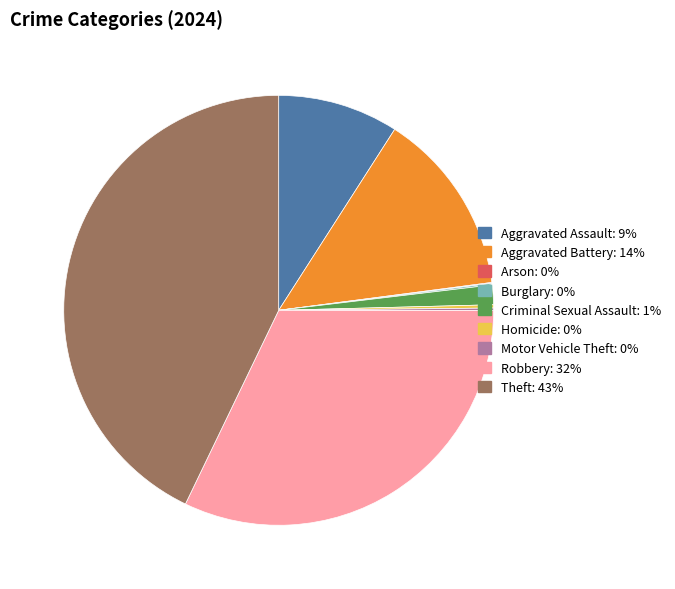

Is there any slice that represents more than half of the pie?

No